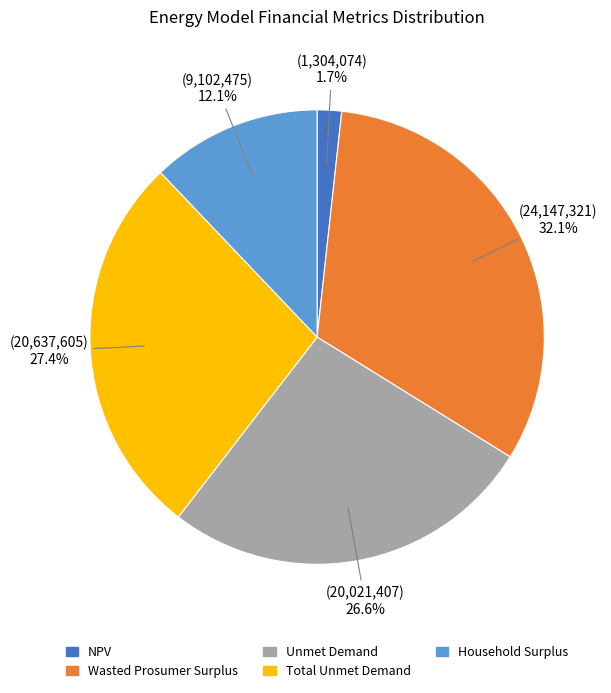

Which slice is the smallest?

NPV